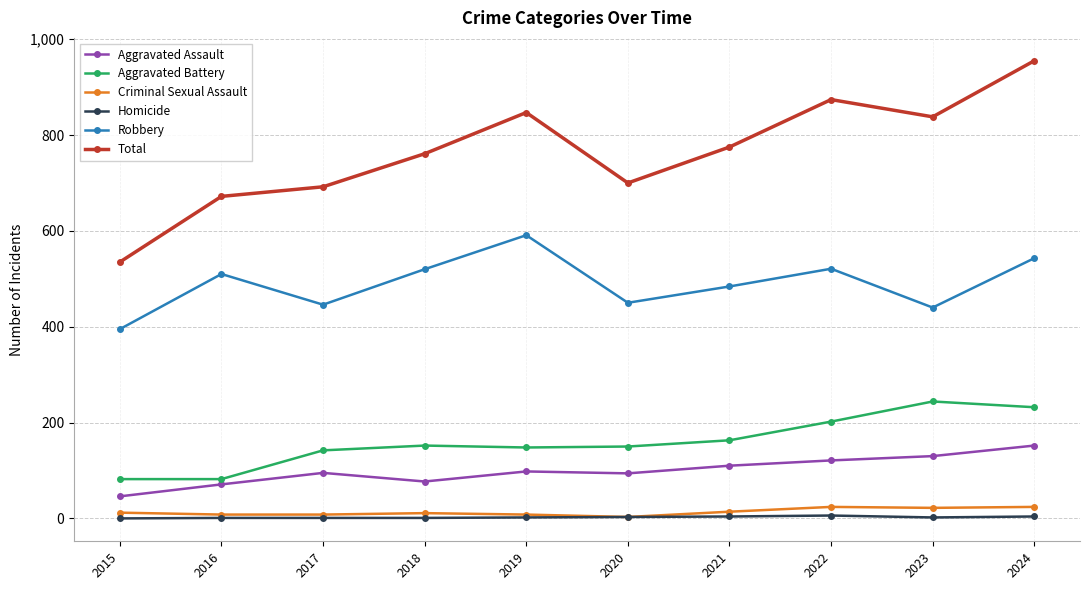

Between 2015 and 2016, which series saw the biggest shift?

Total